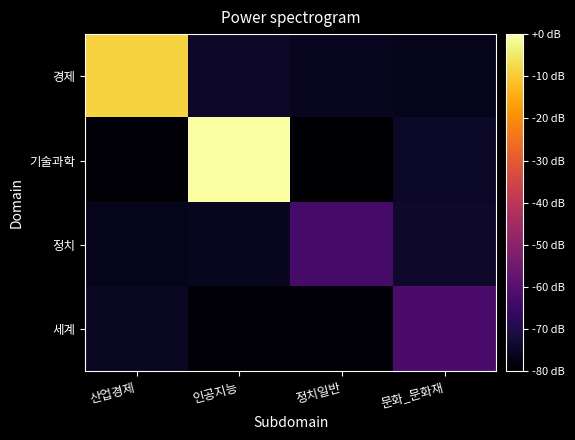

Reading left to right, list all the values displayed in this chart.

경제: 산업경제=2.8	인공지능=0.3	정치일반=0.2	문화_문화재=0.2
기술과학: 산업경제=0.0	인공지능=3.2	정치일반=0.0	문화_문화재=0.2
정치: 산업경제=0.2	인공지능=0.2	정치일반=0.7	문화_문화재=0.3
세계: 산업경제=0.2	인공지능=0.1	정치일반=0.1	문화_문화재=0.7